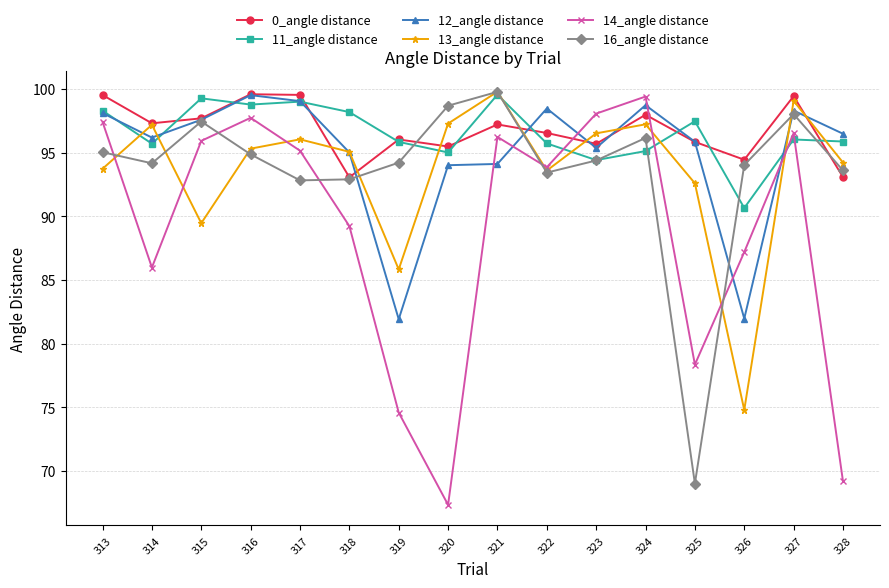

How many lines are shown in the chart?

6